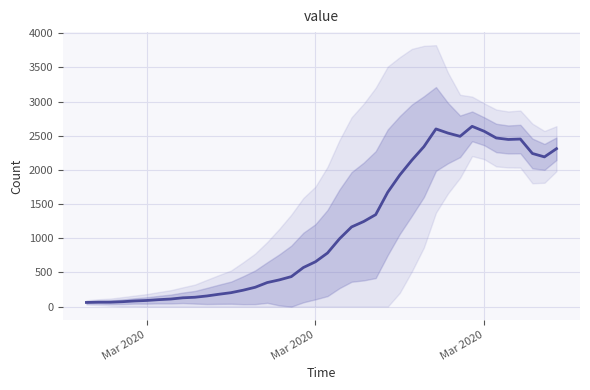

Reading left to right, extract all data points from this chart.

61	65	65	72	83	90	102	111	129	137	156	181	204	240	283	352	391	439	572	656	784	993	1166	1245	1346	1674	1926	2143	2341	2600	2539	2492	2638	2566	2468	2446	2452	2241	2191	2311